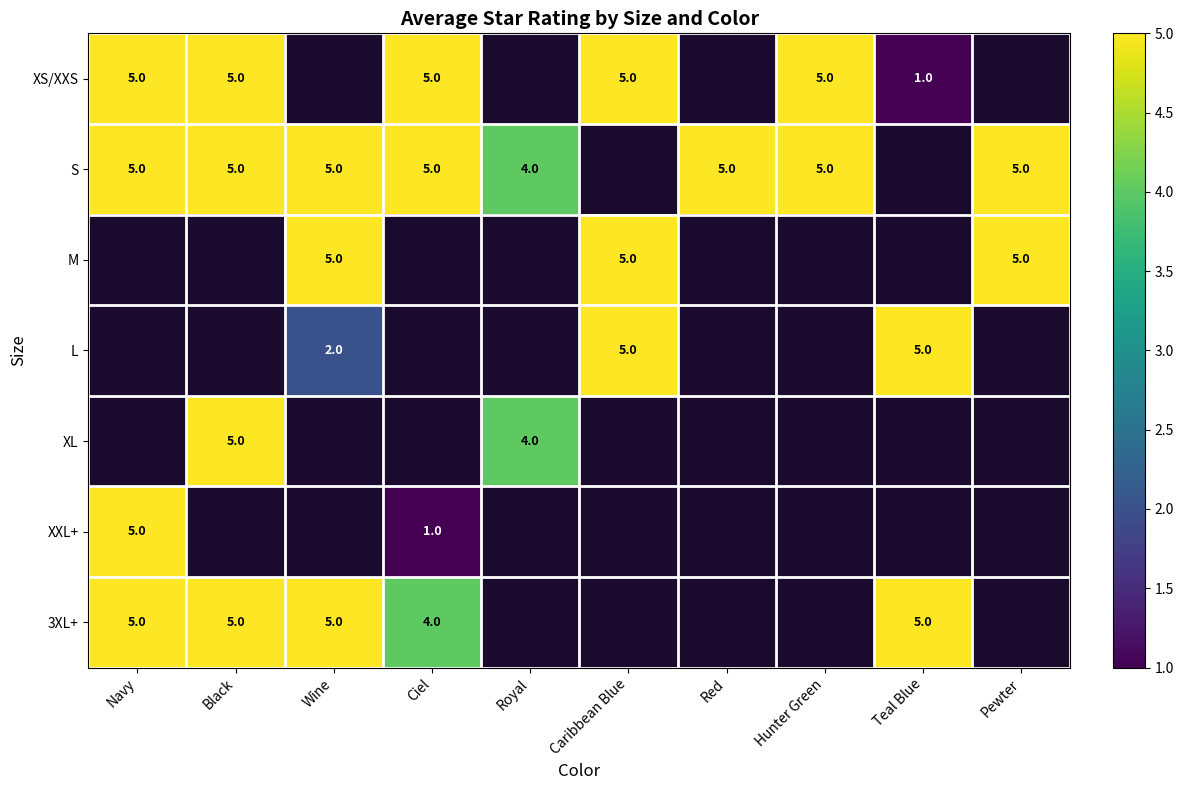

Is it true that XXL+ equals 0 at Ciel?

False